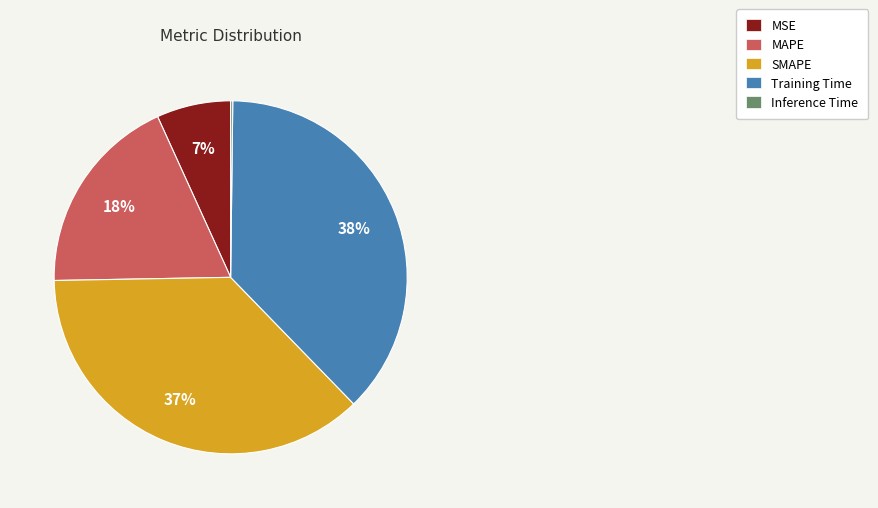

To the nearest percent, what is the average slice percentage?

20%